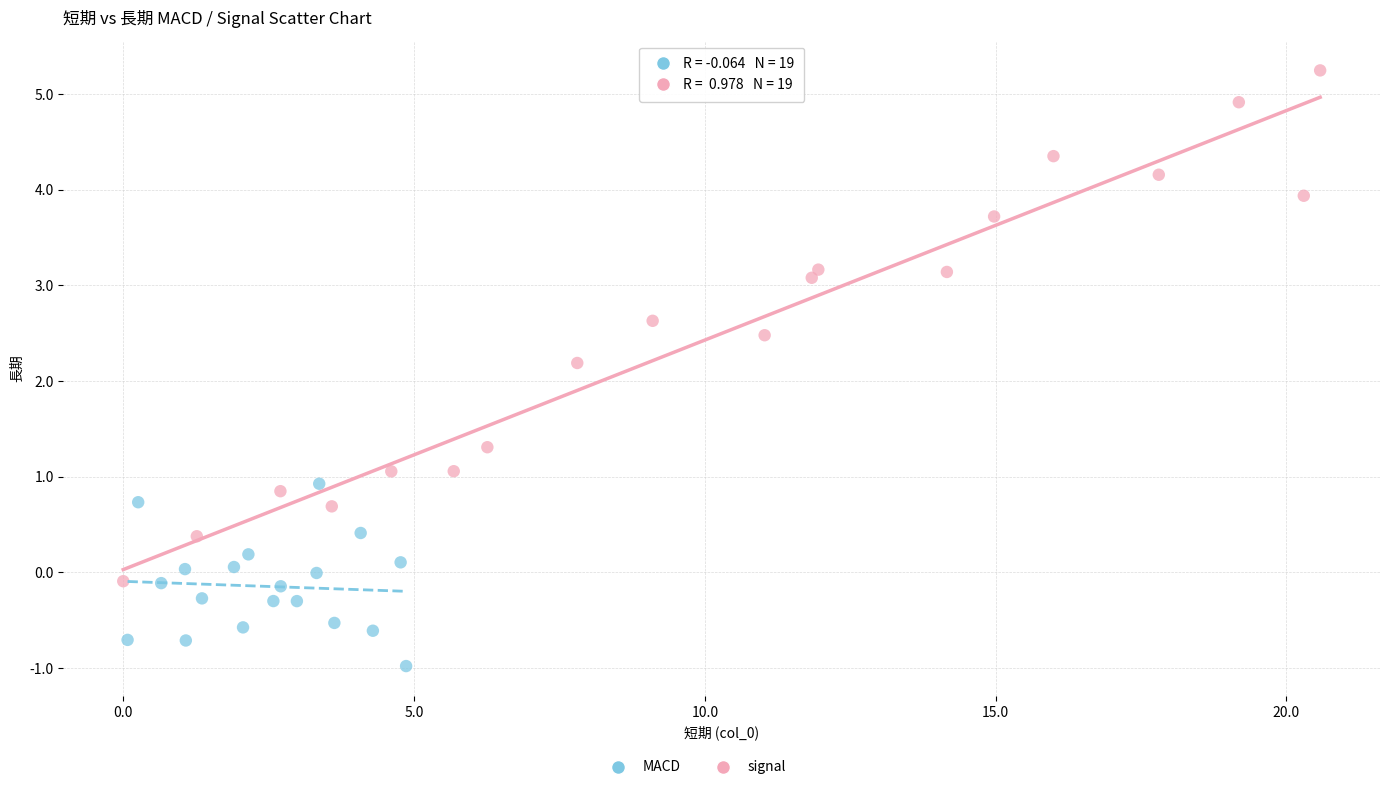

Which series reaches the maximum Y coordinate?

signal